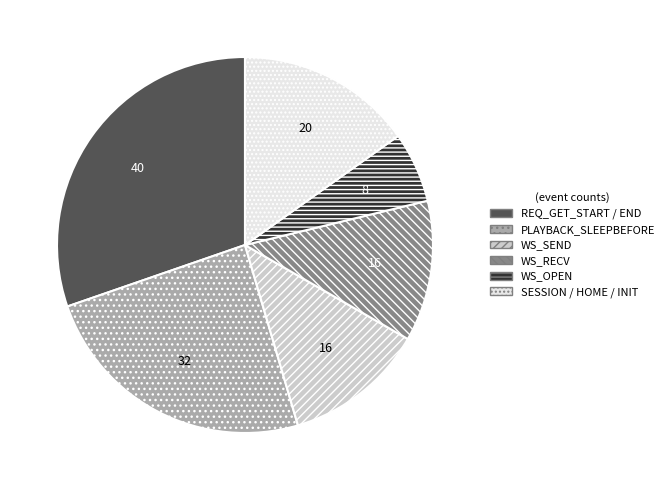

What is the largest slice in the pie chart?

REQ_GET_START / END